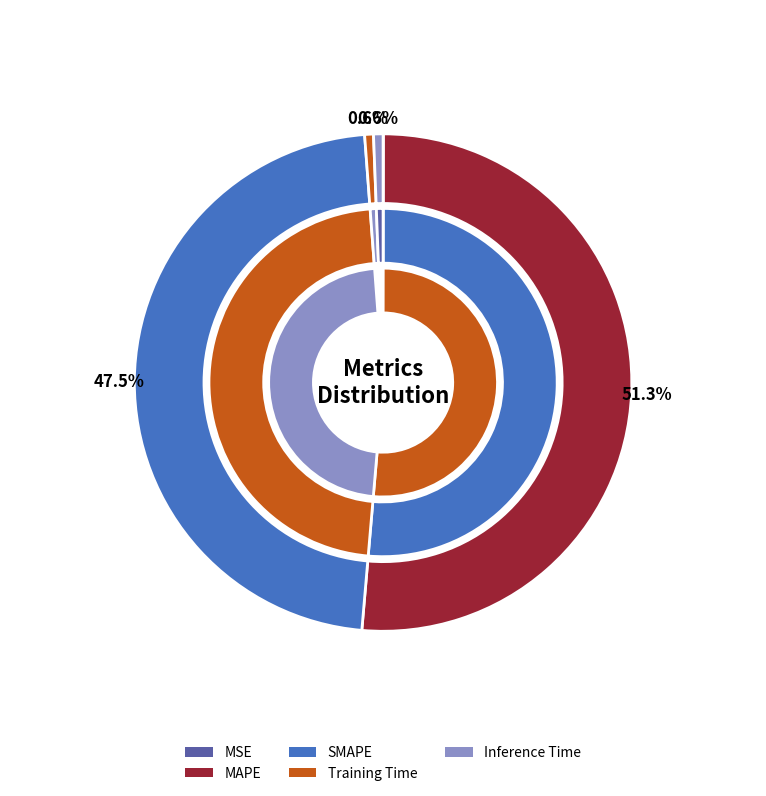

Does any single category account for the majority?

Yes